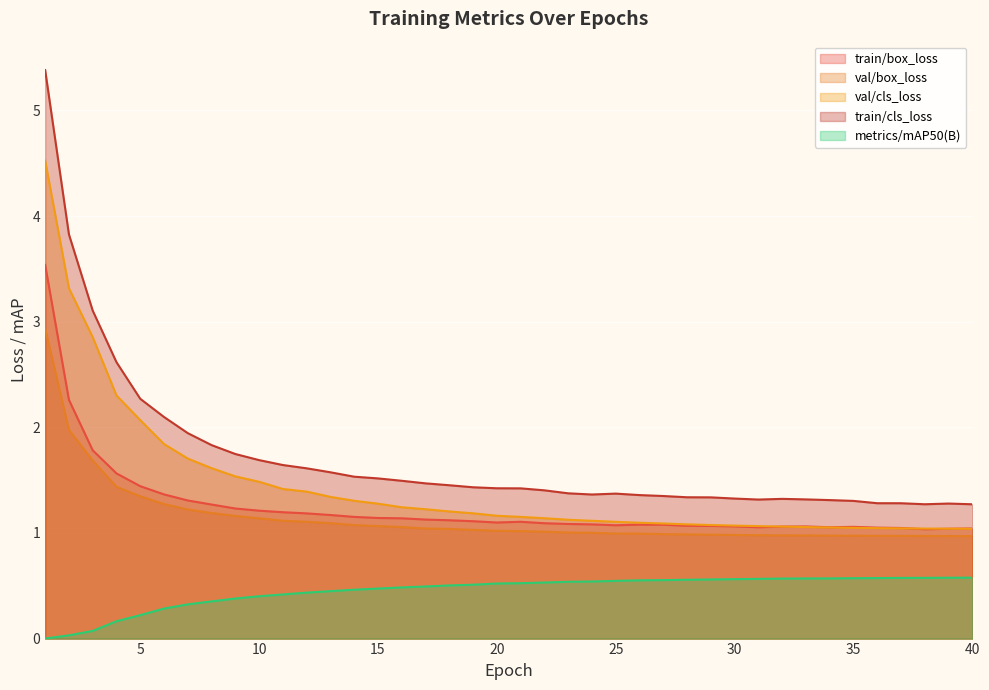

Which category has the highest value across all series?

1